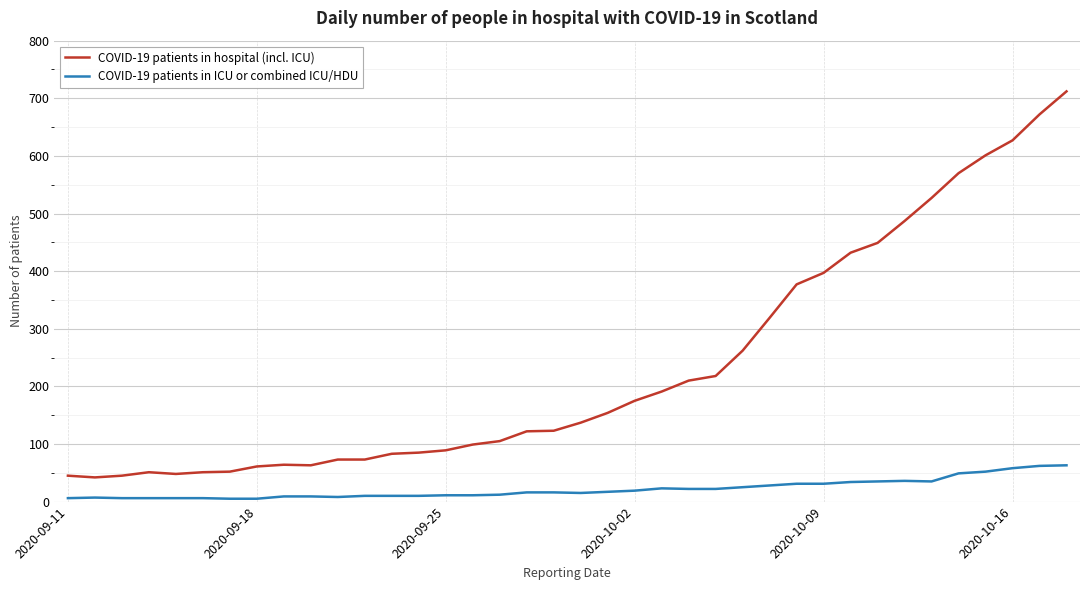

What is the difference between the second highest and minimum values in the COVID-19 patients in ICU or combined ICU/HDU series?

57